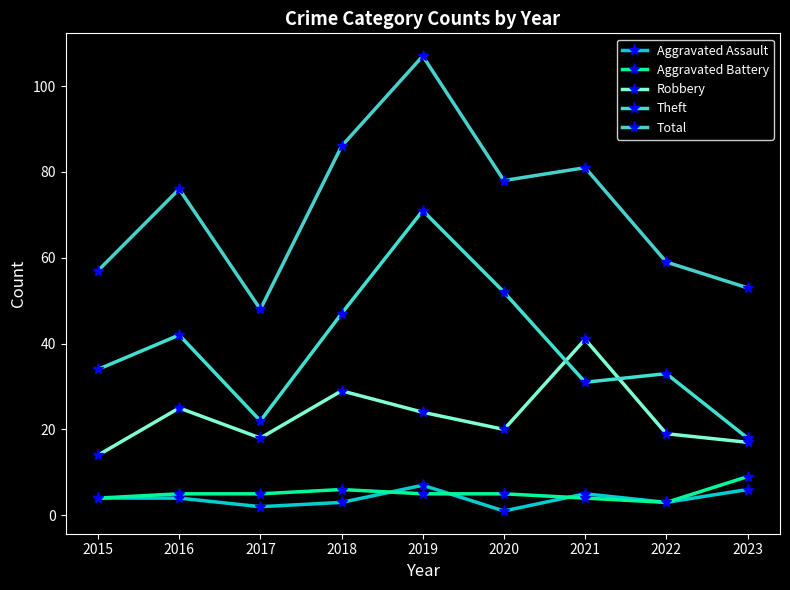

True or false: Aggravated Battery and Robbery cross at least once.

False